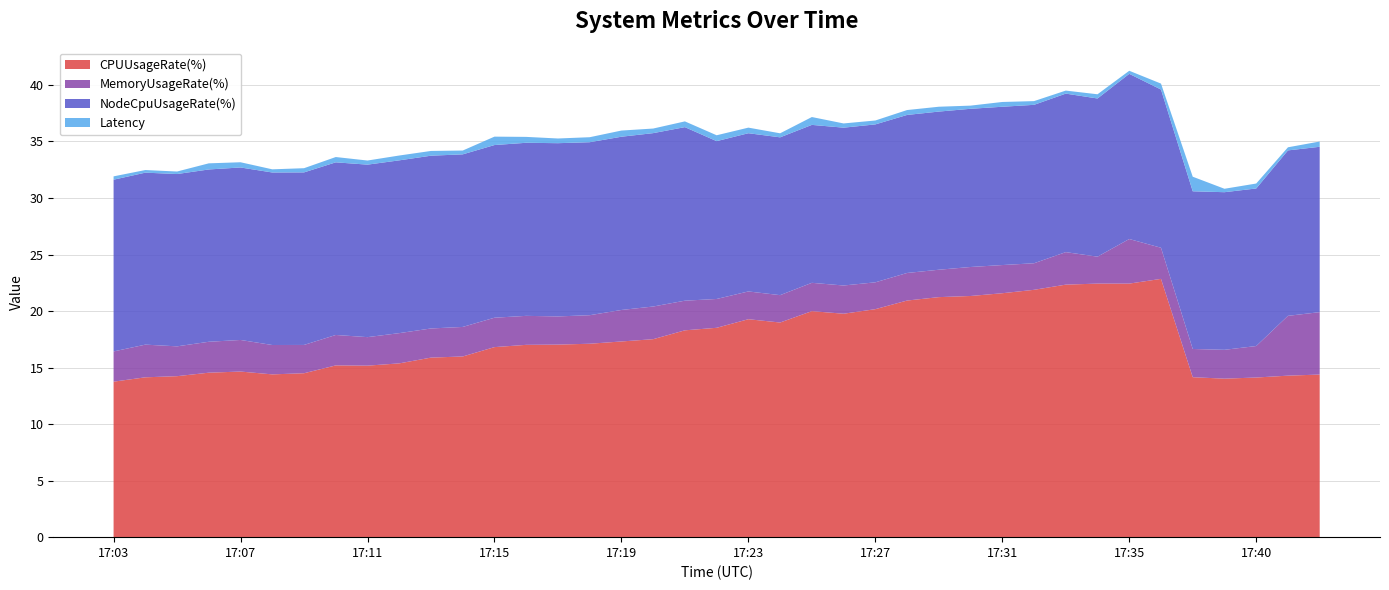

Reading left to right, extract all data points from this chart.

CPUUsageRate(%): 13.8	14.1	14.2	14.5	14.6	14.4	14.5	15.2	15.2	15.4	15.9	16.0	16.8	17.0	17.0	17.1	17.3	17.5	18.3	18.5	19.3	19.0	20.0	19.8	20.2	20.9	21.2	21.3	21.6	21.9	22.3	22.4	22.4	22.8	14.1	14.0	14.1	14.3	14.4
MemoryUsageRate(%): 2.7	2.9	2.6	2.7	2.8	2.6	2.5	2.7	2.5	2.7	2.6	2.6	2.6	2.6	2.5	2.5	2.8	2.9	2.6	2.5	2.5	2.4	2.5	2.5	2.4	2.4	2.4	2.6	2.5	2.3	2.9	2.4	3.9	2.8	2.5	2.6	2.8	5.3	5.5
NodeCpuUsageRate(%): 15.2	15.2	15.2	15.2	15.3	15.3	15.3	15.3	15.3	15.3	15.3	15.3	15.3	15.3	15.3	15.3	15.3	15.3	15.4	14.0	14.0	14.0	14.0	14.0	14.0	14.0	14.0	14.0	14.0	14.0	14.0	14.0	14.6	14.0	13.9	13.9	13.9	14.6	14.6
Latency: 0.3	0.2	0.2	0.5	0.5	0.3	0.4	0.5	0.4	0.4	0.4	0.3	0.7	0.5	0.4	0.4	0.5	0.4	0.5	0.5	0.5	0.4	0.7	0.4	0.3	0.4	0.4	0.3	0.4	0.3	0.3	0.4	0.3	0.5	1.3	0.3	0.4	0.3	0.5